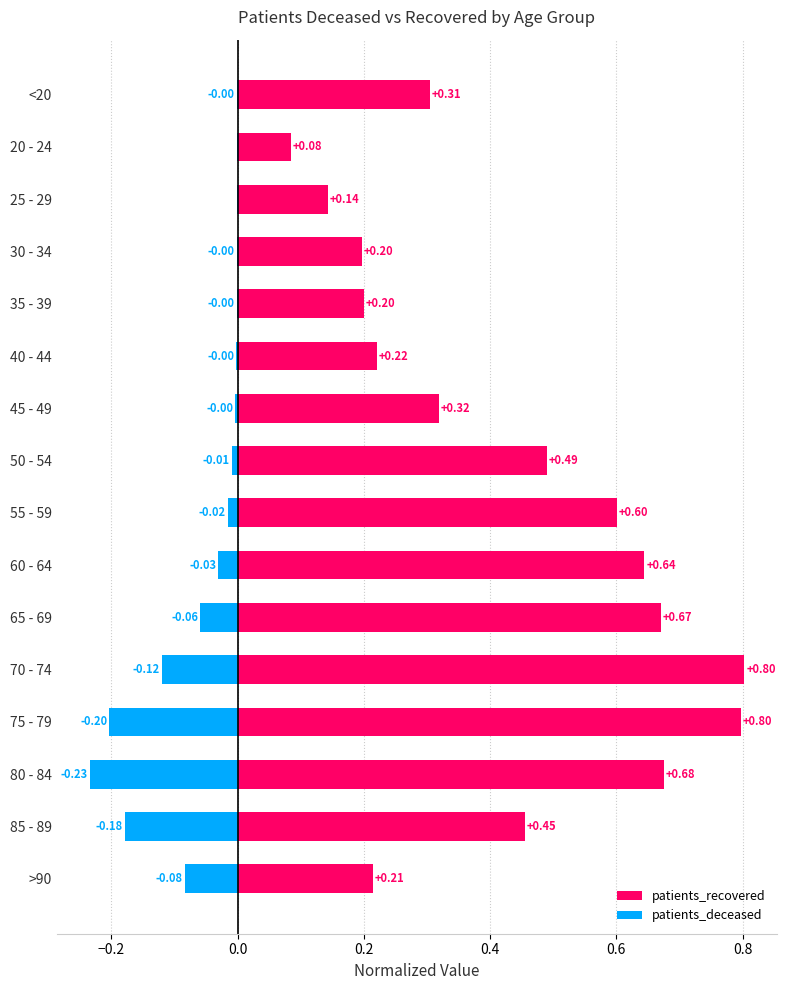

The value of patients_deceased at 50 - 54 is -0.0. True or false?

False